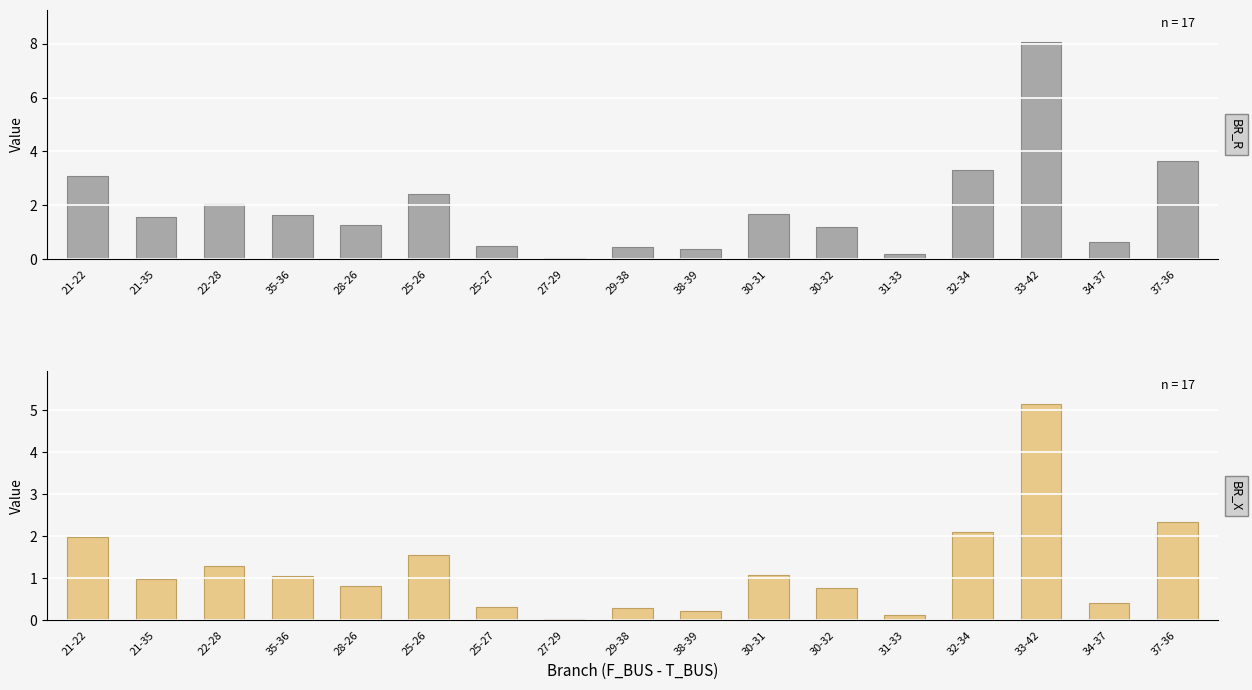

Reading right to left, what are all the values shown in this chart?

BR_R: 3.7	0.7	8.0	3.3	0.2	1.2	1.7	0.4	0.4	0.0	0.5	2.4	1.3	1.6	2.0	1.6	3.1
BR_X: 2.3	0.4	5.2	2.1	0.1	0.8	1.1	0.2	0.3	0.0	0.3	1.6	0.8	1.1	1.3	1.0	2.0